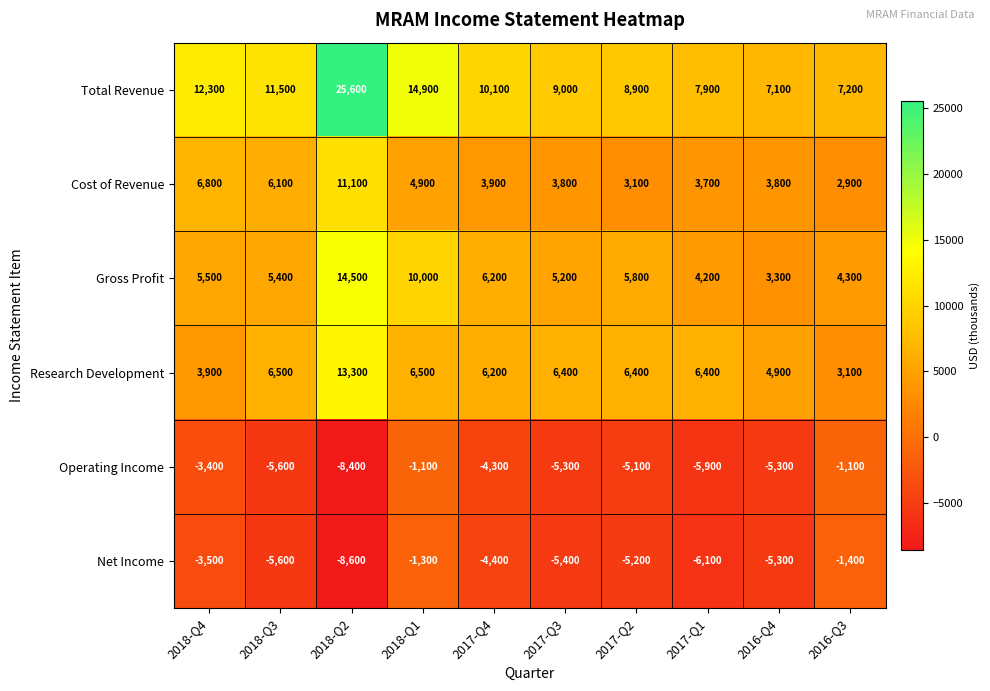

What is the difference between the highest and lowest values at 2016-Q4?

12400